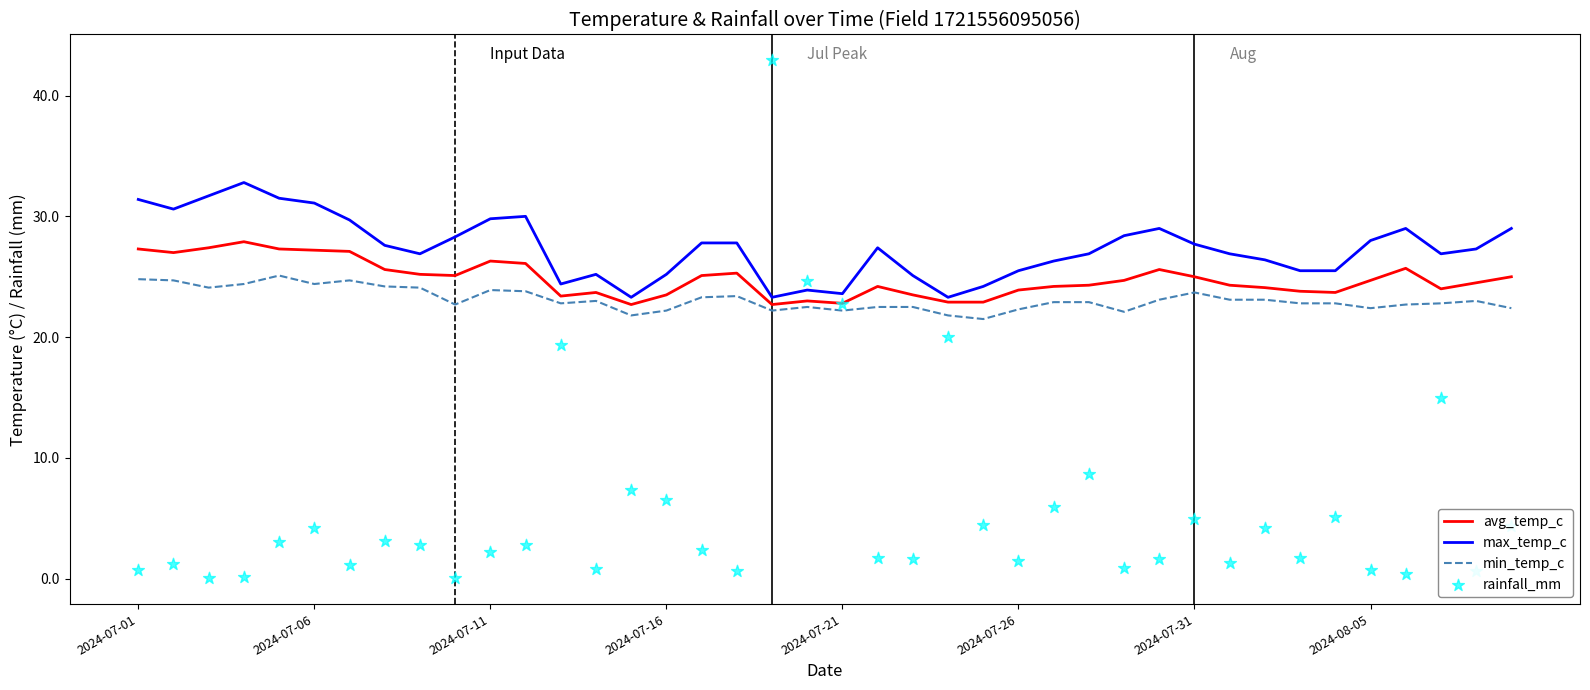

At which category is the sum across all series the highest?

18